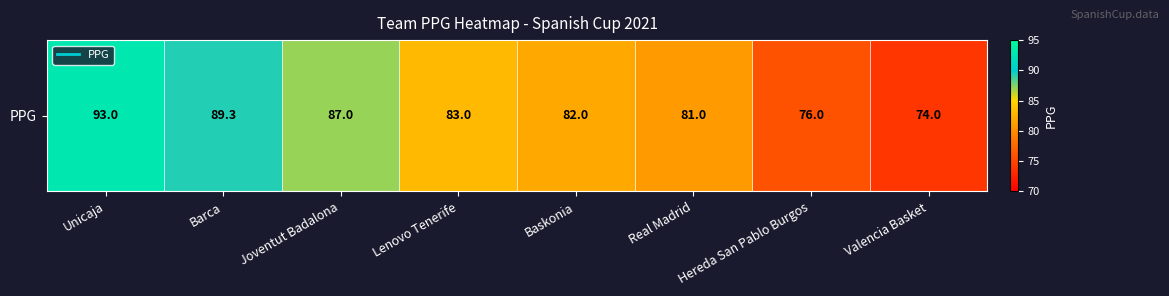

At which category does the chart reach its minimum across all series?

Valencia Basket